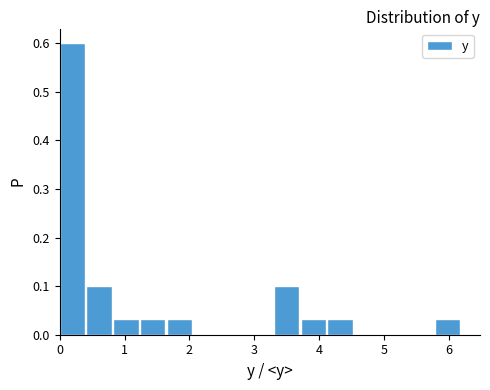

Reading left to right, transcribe this chart: for each bar, give the range it covers on the x-axis and its height. Neither the bar edges nor the heights are printed on the chart, so give them approximately, as read against the axes.

0.0 to 0.4: 0.60
0.4 to 0.8: 0.10
0.8 to 1.2: 0.03
1.2 to 1.7: 0.03
1.7 to 2.1: 0.03
2.1 to 2.5: 0
2.5 to 2.9: 0
2.9 to 3.3: 0
3.3 to 3.7: 0.10
3.7 to 4.1: 0.03
4.1 to 4.5: 0.03
4.5 to 5.0: 0
5.0 to 5.4: 0
5.4 to 5.8: 0
5.8 to 6.2: 0.03